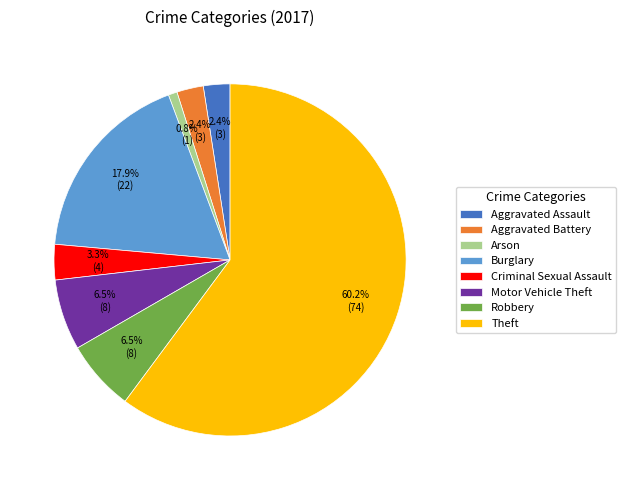

How many slices are in this pie chart?

8